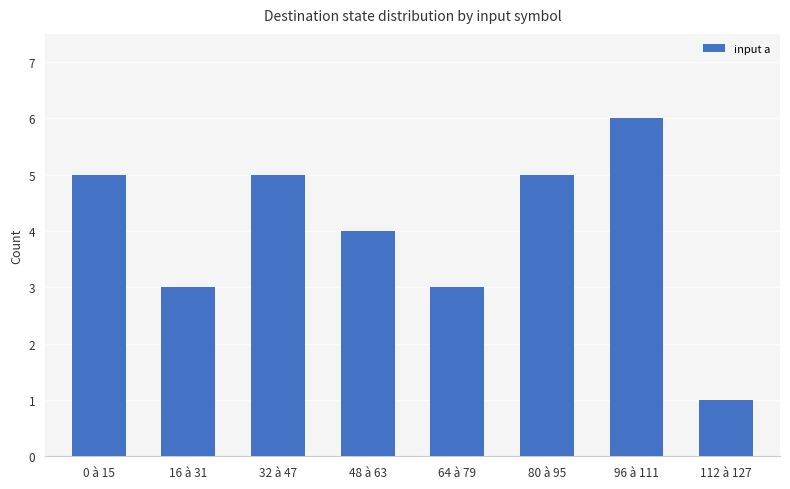

What is the difference between the maximum and minimum values?

5